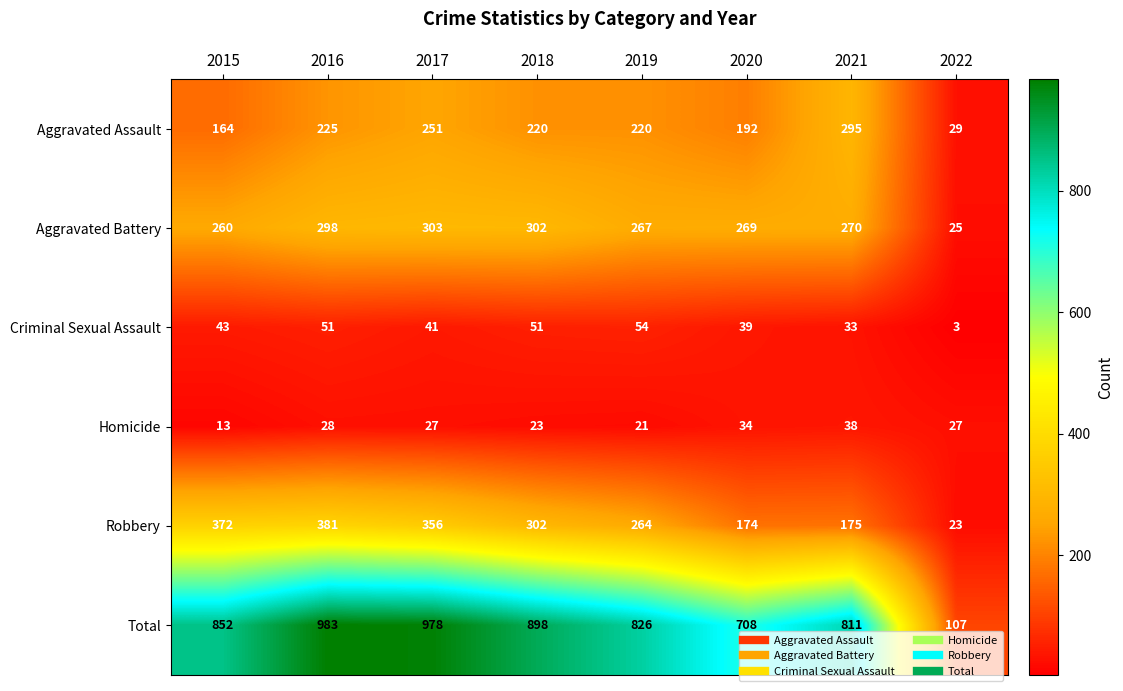

What value does the Aggravated Assault series have at 2020, to the nearest 5?

190